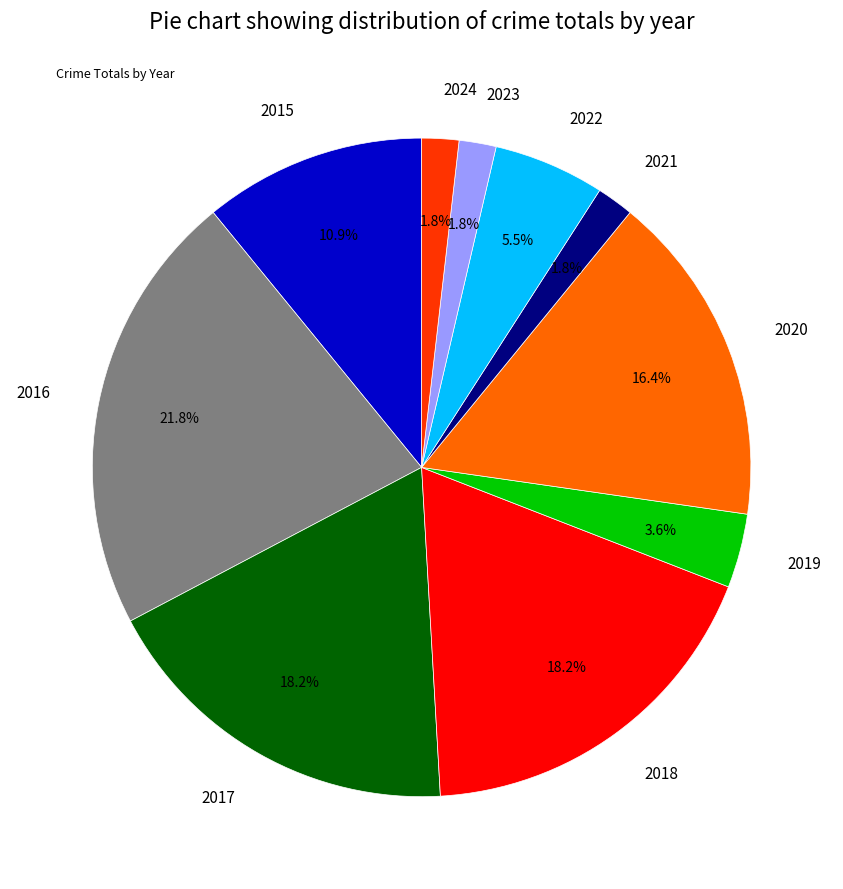

Does any single category account for the majority?

No